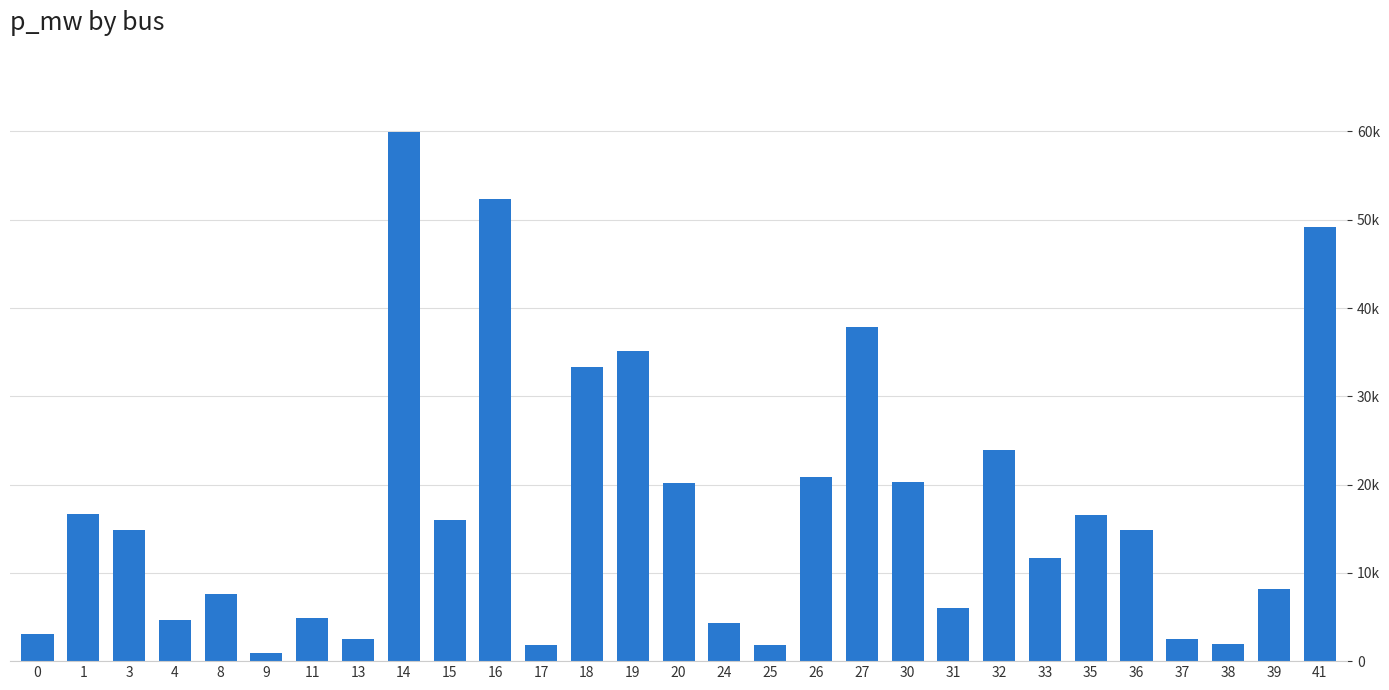

Rank the categories by value from lowest to highest.

9, 25, 17, 38, 13, 37, 0, 24, 4, 11, 31, 8, 39, 33, 36, 3, 15, 35, 1, 20, 30, 26, 32, 18, 19, 27, 41, 16, 14